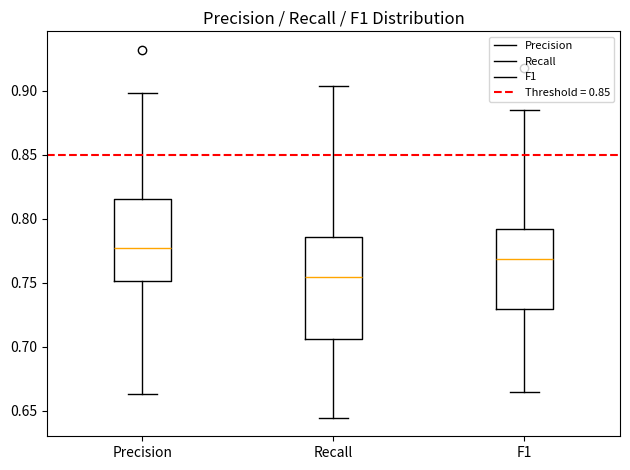

Reading left to right, read every box against the y-axis: the position of its median line, the range the box covers, and the ends of its whiskers. The values are not printed on the chart, so give them approximately, as read against the axis.

Precision: median 0.775, box 0.750 to 0.815, whiskers 0.665 to 0.900
Recall: median 0.755, box 0.705 to 0.785, whiskers 0.645 to 0.905
F1: median 0.770, box 0.730 to 0.790, whiskers 0.665 to 0.885